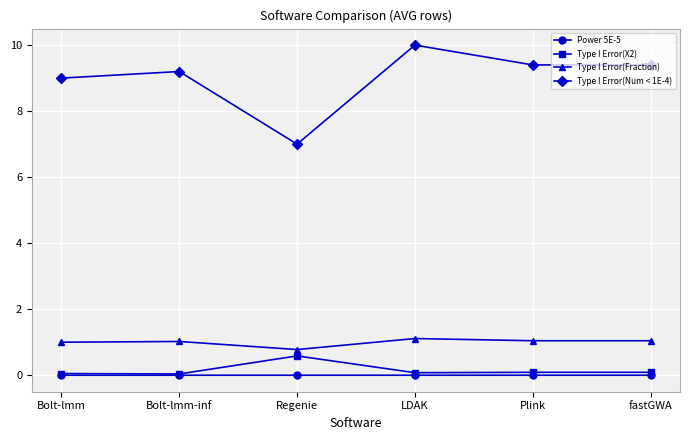

What is the label of the 4th point from the left?

LDAK